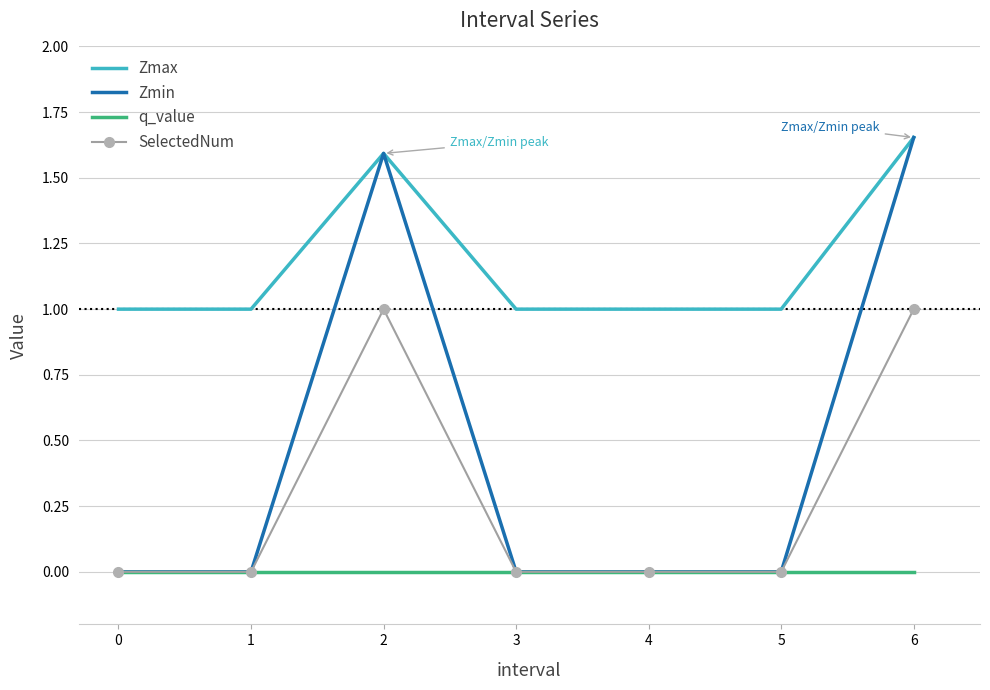

Rank the series by their average value, from lowest to highest.

q_value, SelectedNum, Zmin, Zmax